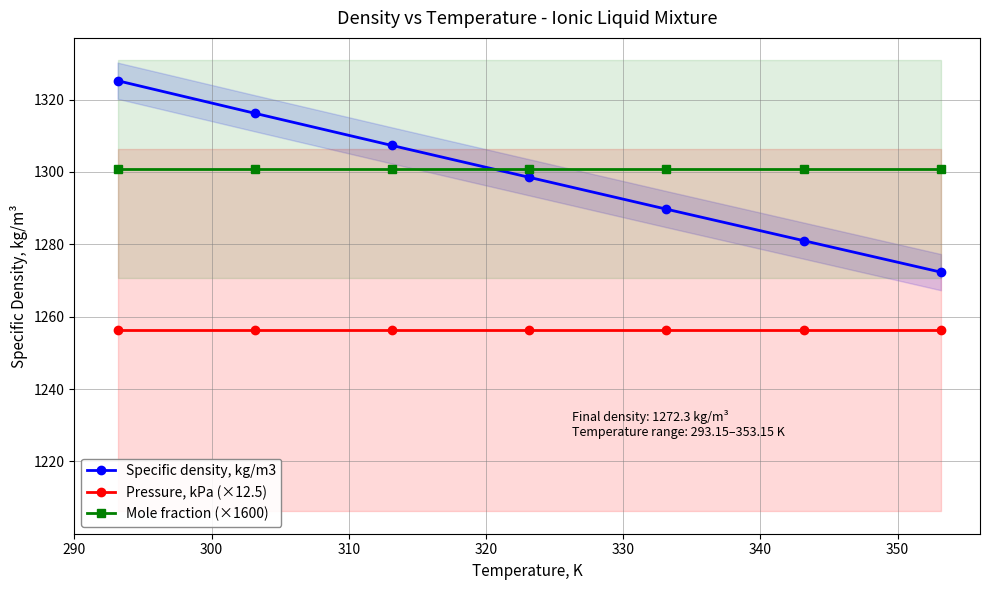

True or false: Pressure, kPa (×12.5) and Specific density, kg/m3 cross at least once.

False